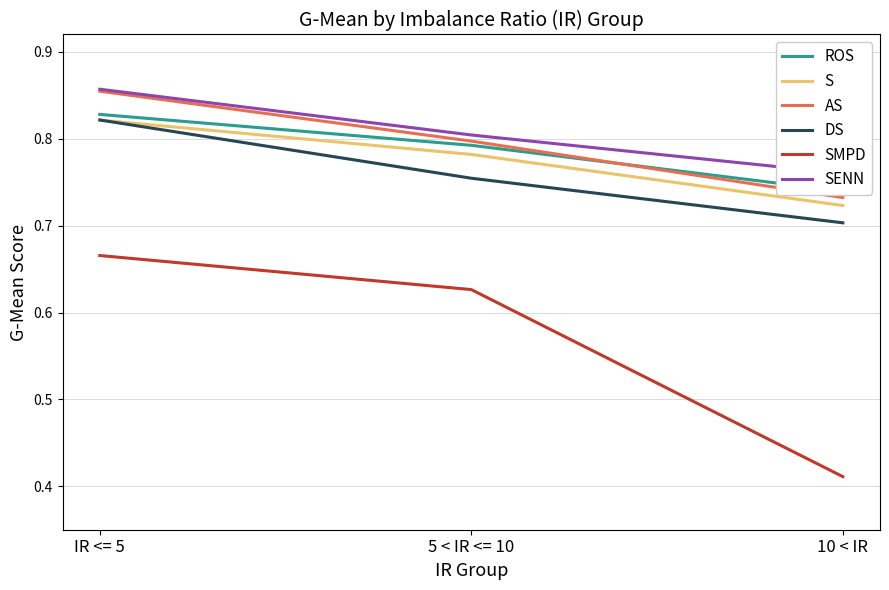

At which category is the sum across all series the highest?

IR <= 5